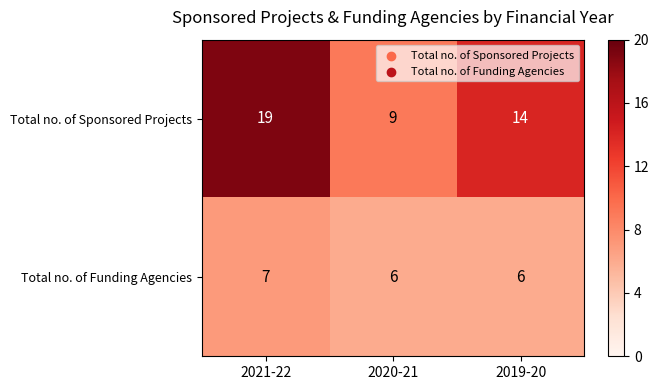

What is the minimum value for Total no. of Sponsored Projects?

9